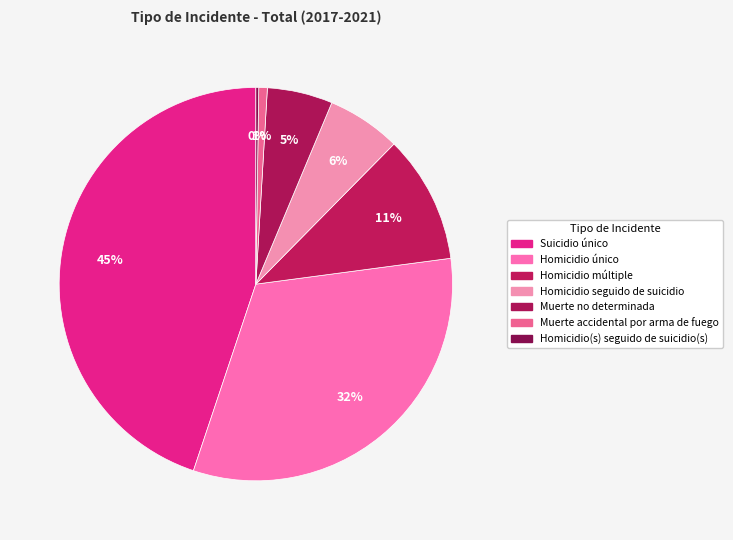

How many slices are in this pie chart?

7